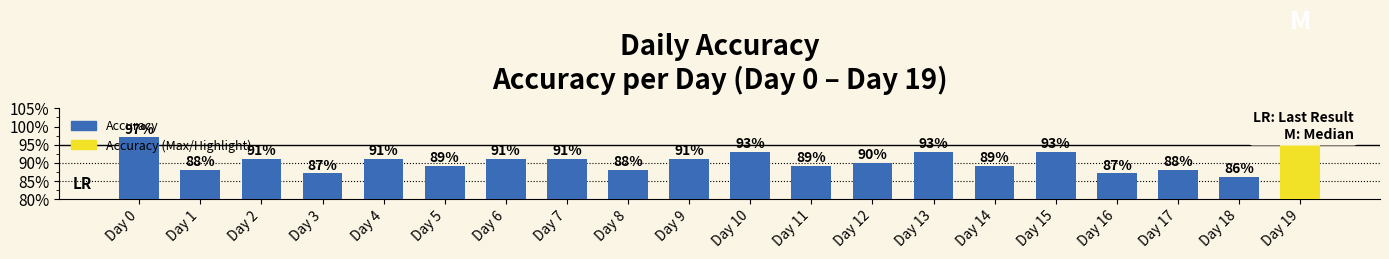

How many bars are there in total?

20